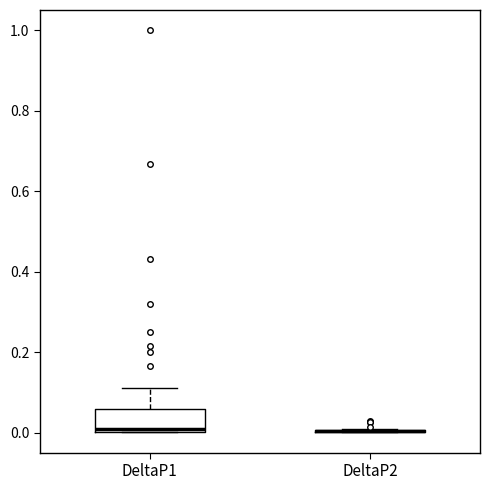

Comparing the boxes themselves (not the whiskers), which one is the tallest?

DeltaP1